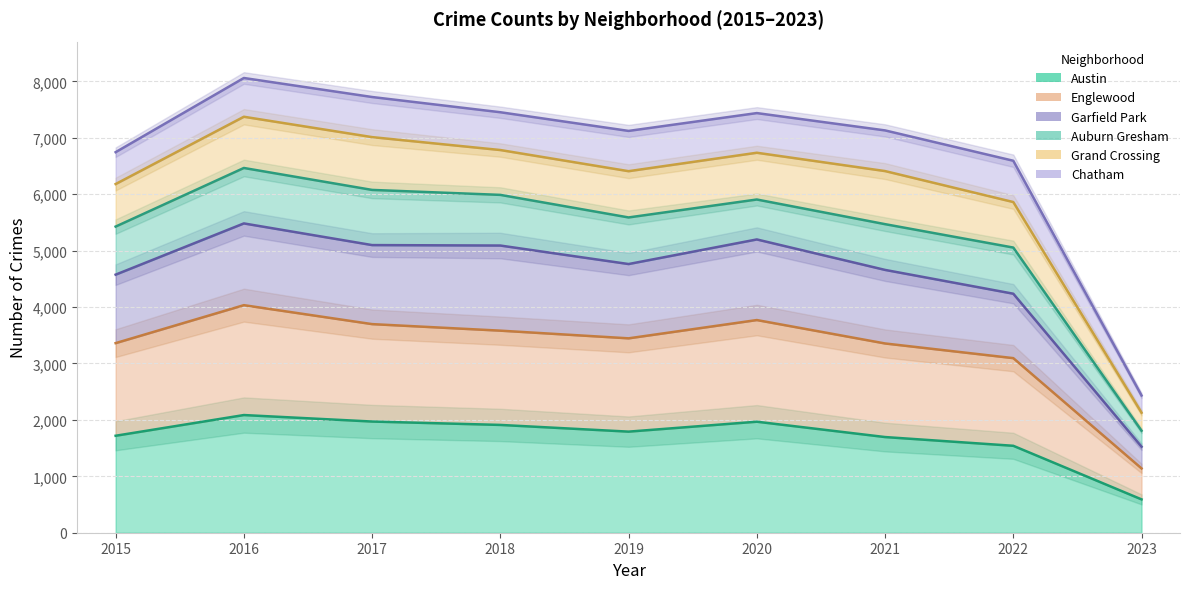

Which label corresponds to the smallest value in the chart?

2023